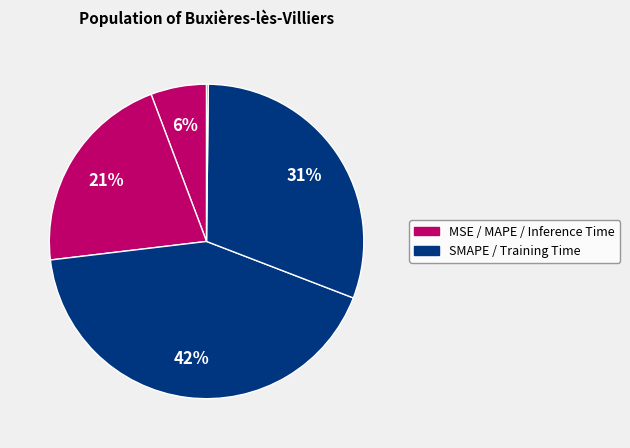

How many slices are in this pie chart?

5